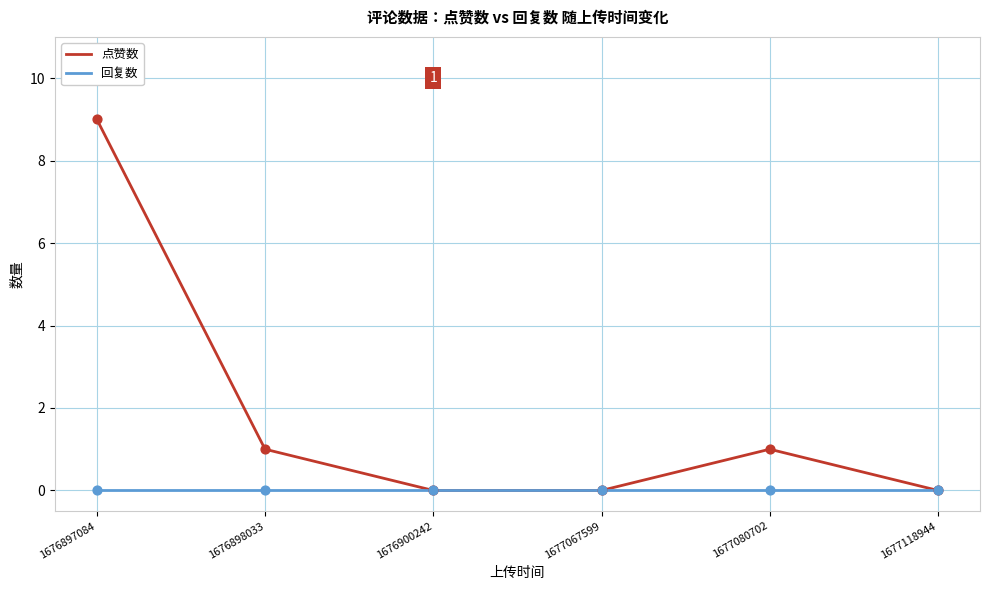

At how many categories does at least one series exceed 4?

1